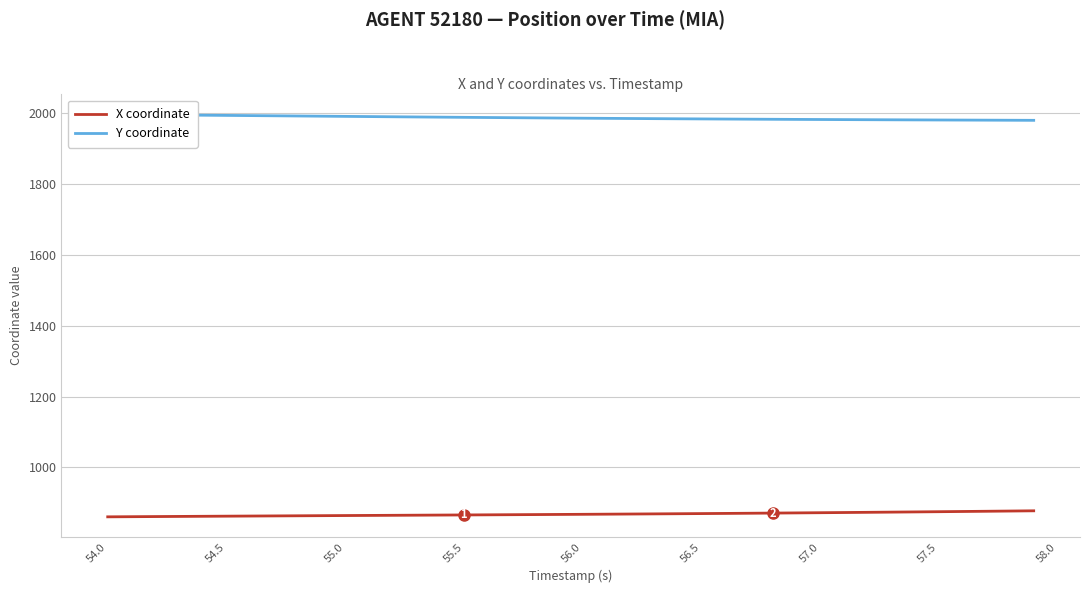

Is it true that X coordinate equals 869.2 at 56.5?

True